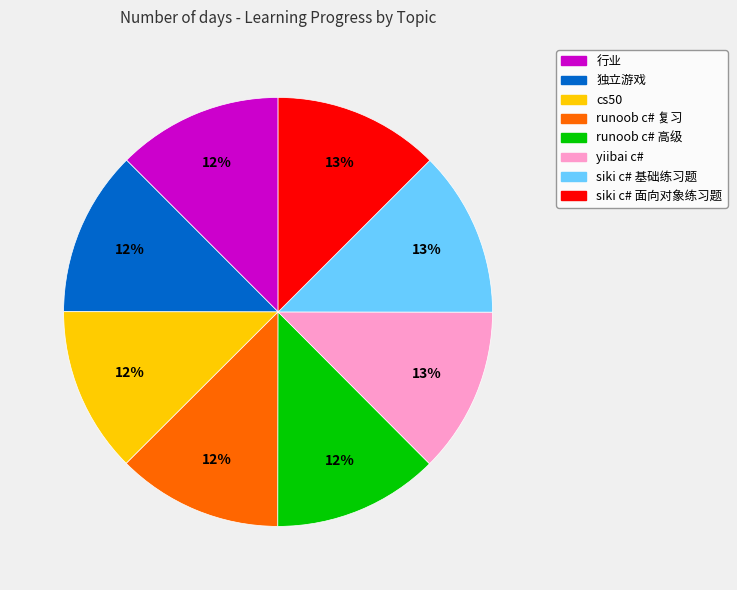

What percentage is the runoob c# 复习 slice, to the nearest percent?

12%